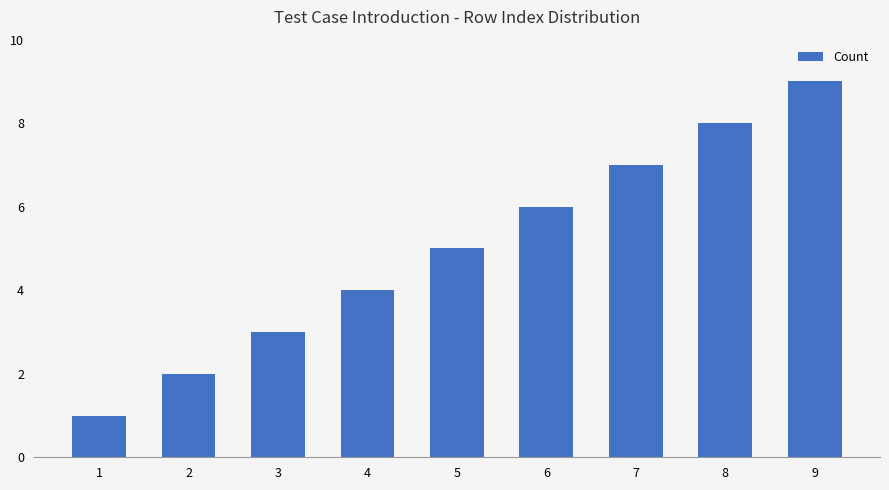

Rank the categories by value from highest to lowest.

9, 8, 7, 6, 5, 4, 3, 2, 1